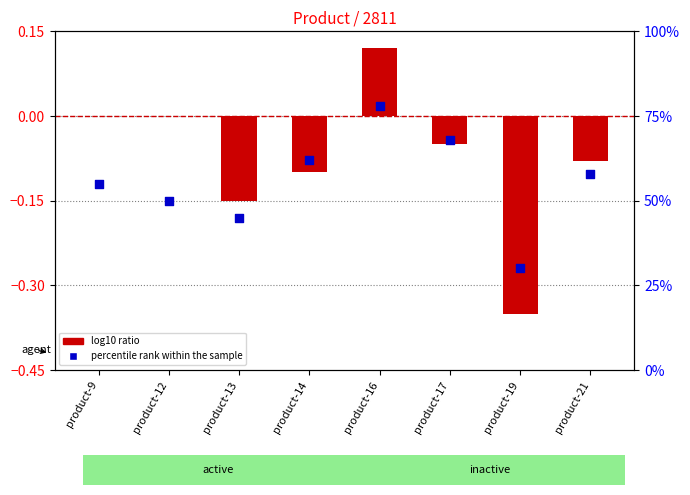

Is the value of log10 ratio at product-13 greater than the value of percentile rank within the sample at product-16?

No